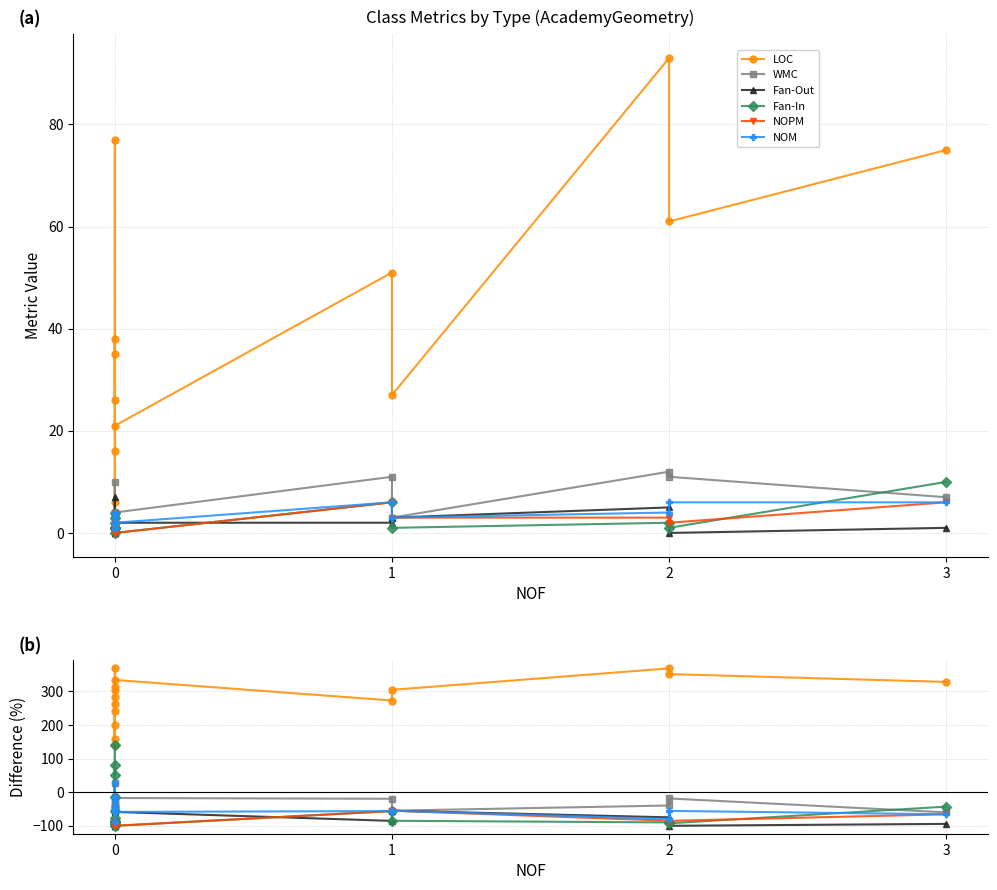

True or false: Fan-Out and LOC cross at least once.

False